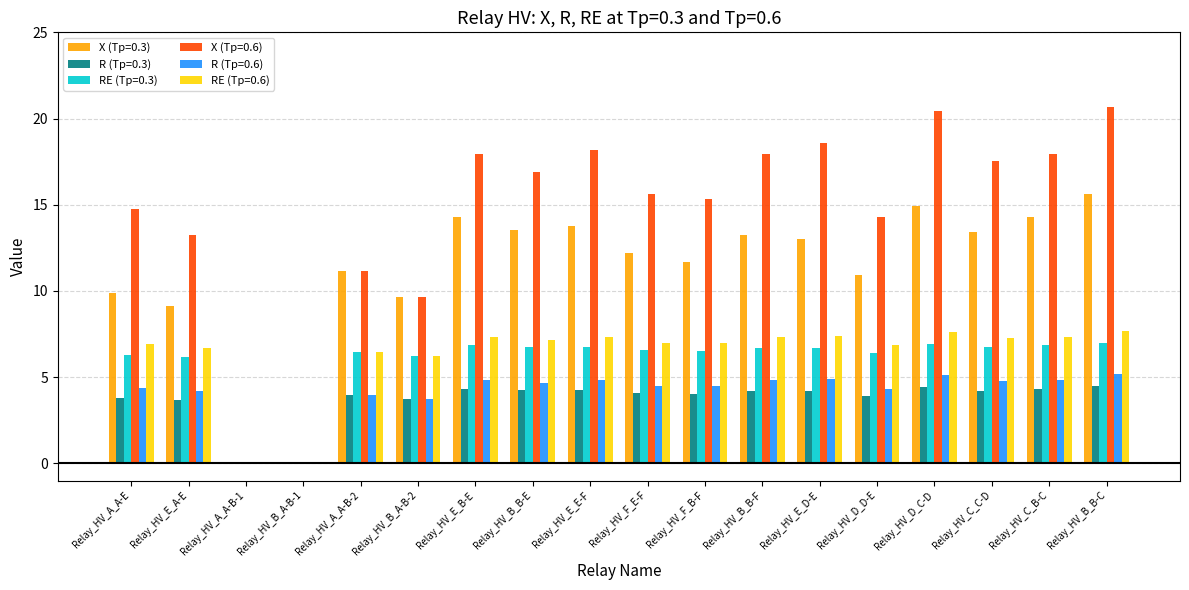

True or false: X (Tp=0.6) has a value of 0.0 at Relay_HV_A_A-B-1.

True